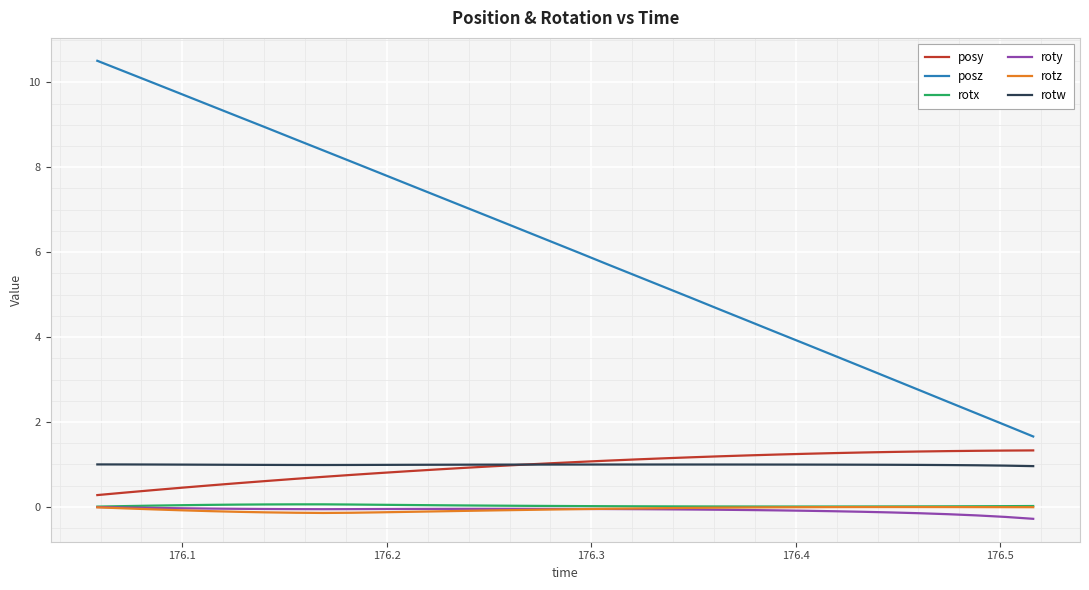

What is the greatest value displayed?

10.5